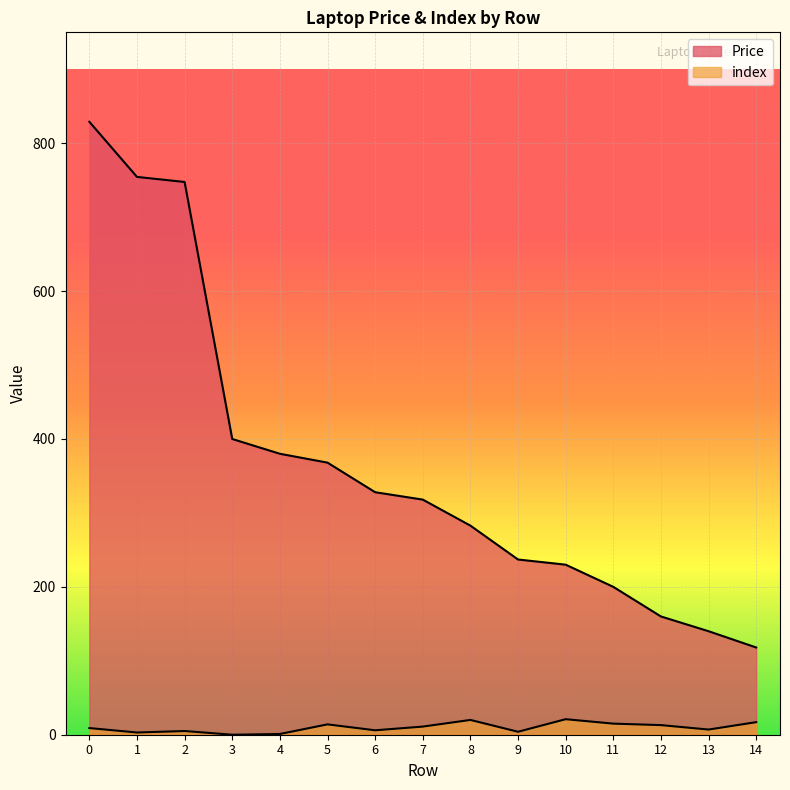

How many data points in index are above 9?

7